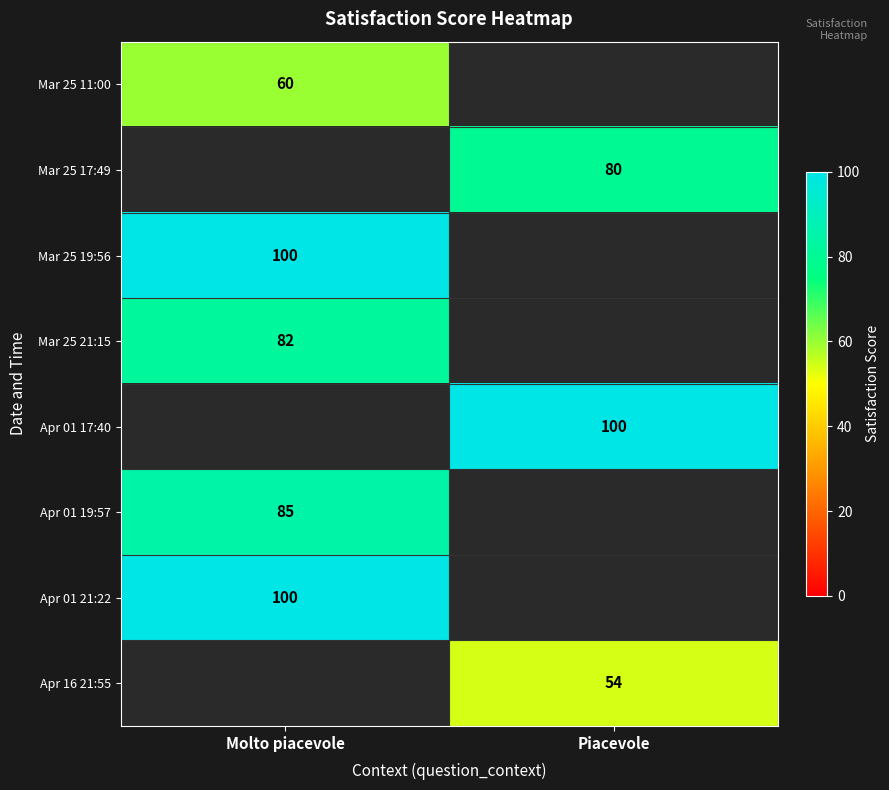

Is the value of Mar 25 19:56 at Molto piacevole greater than the value of Apr 16 21:55 at Piacevole?

Yes